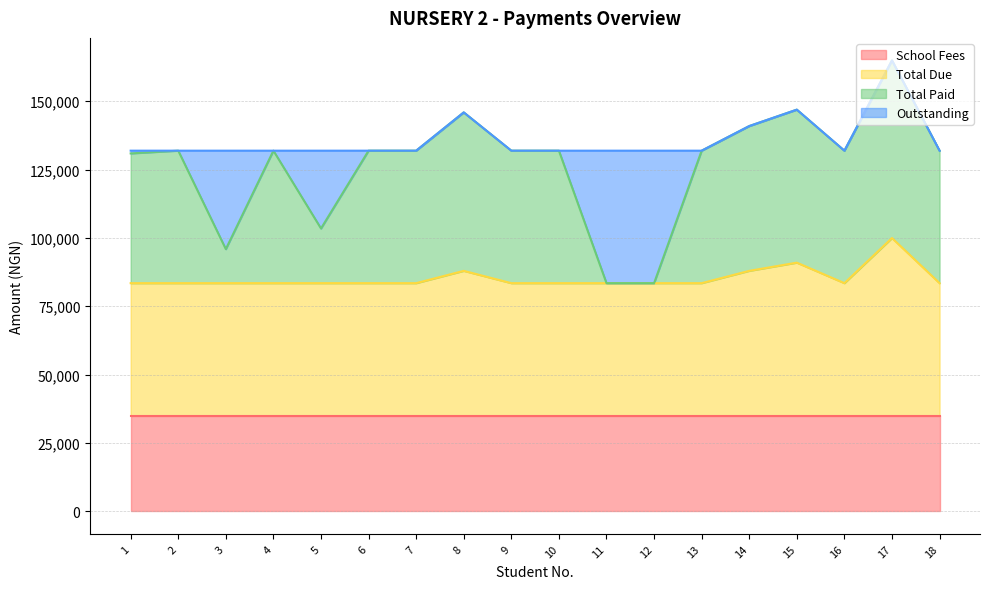

What is the minimum value for School Fees?

35000